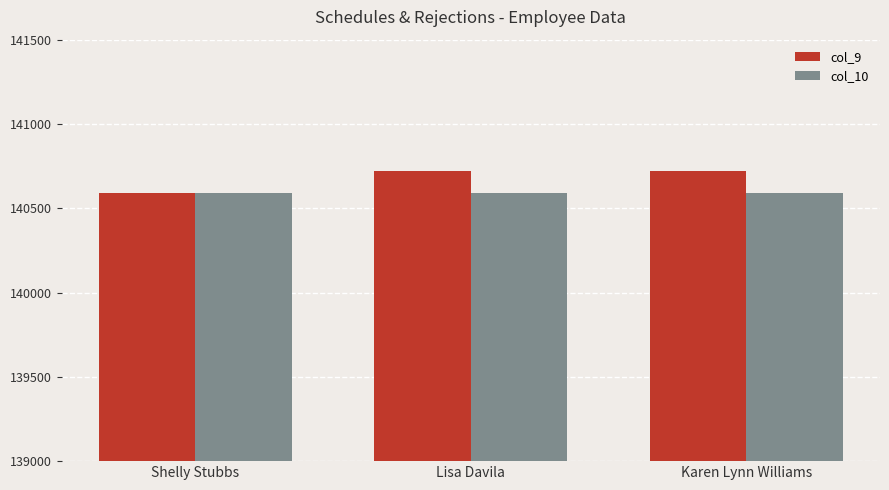

The col_9 series shows 92287 at Shelly Stubbs. True or false?

False